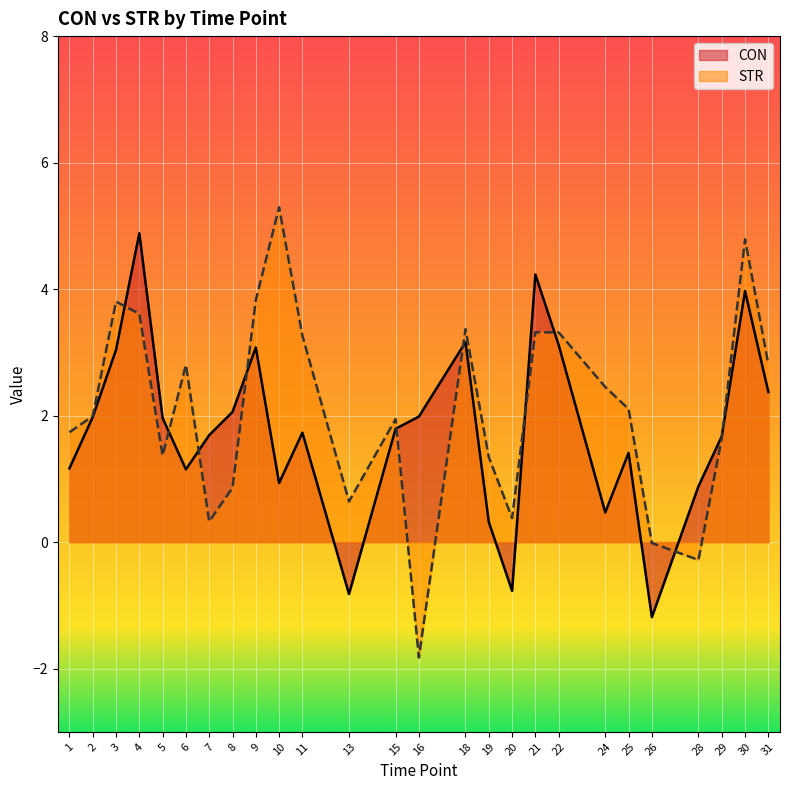

What is the difference between the highest and lowest values at 22?

0.2